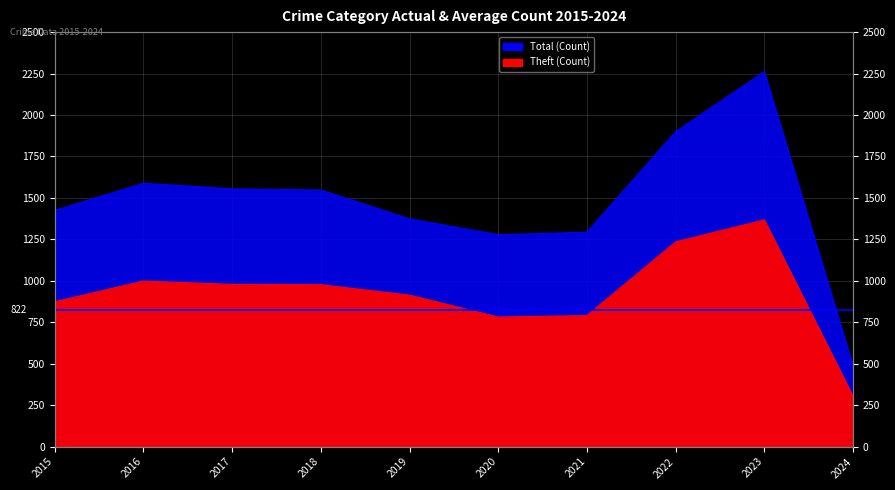

Where is the first local maximum for Theft?

2016